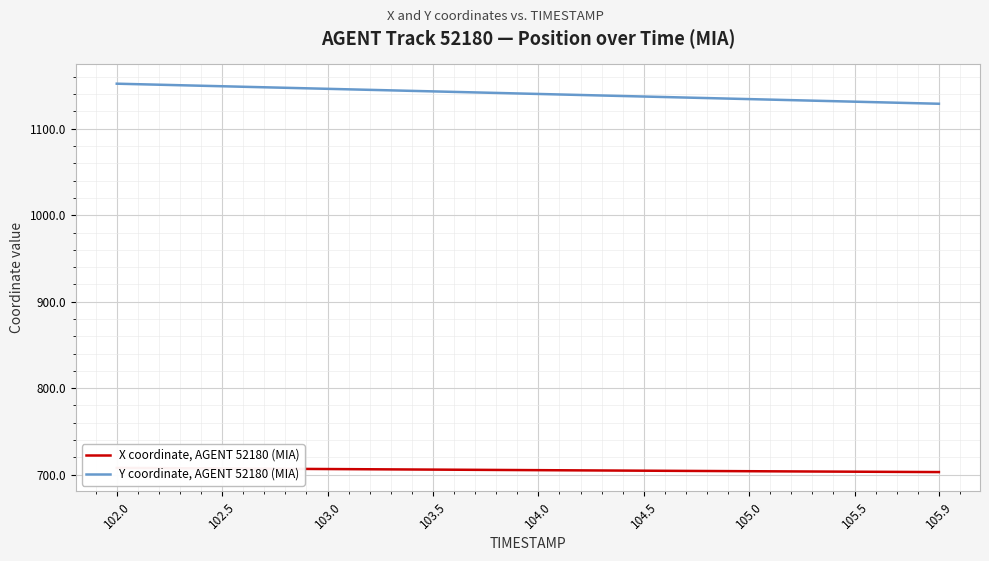

True or false: X coordinate, AGENT 52180 (MIA) and Y coordinate, AGENT 52180 (MIA) intersect in this chart.

False